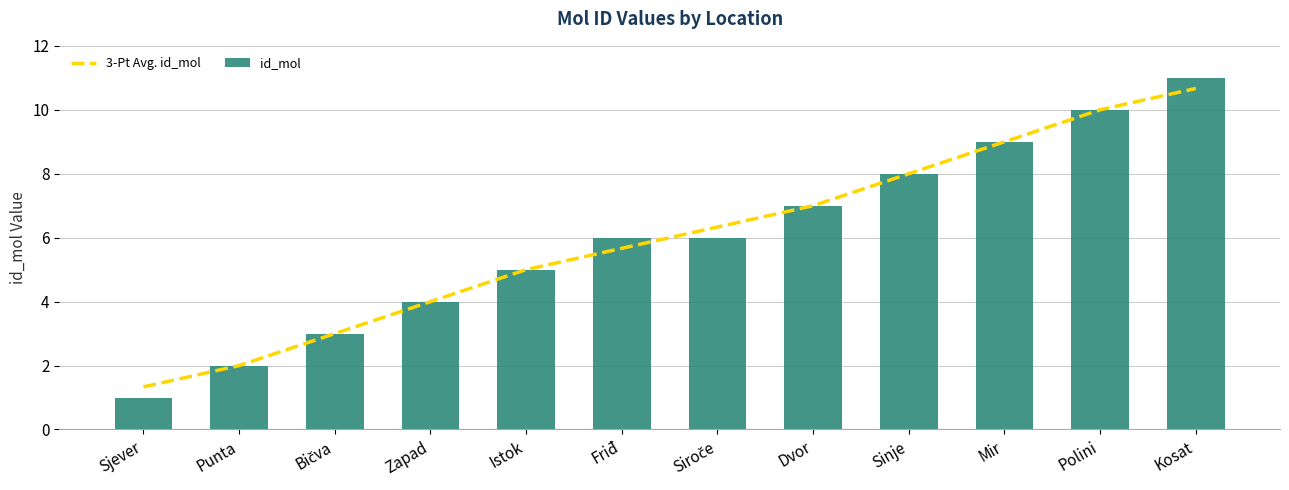

The 3-Pt Avg. id_mol series shows 6.3 at Siroče. True or false?

True